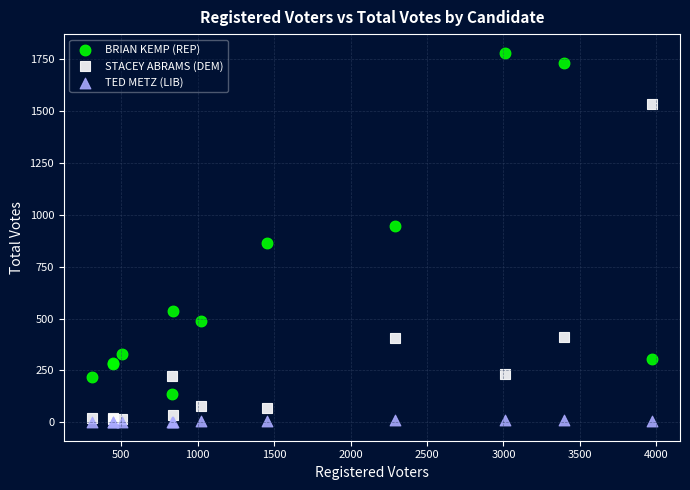

Which series contains the lowest Y value?

TED METZ (LIB)